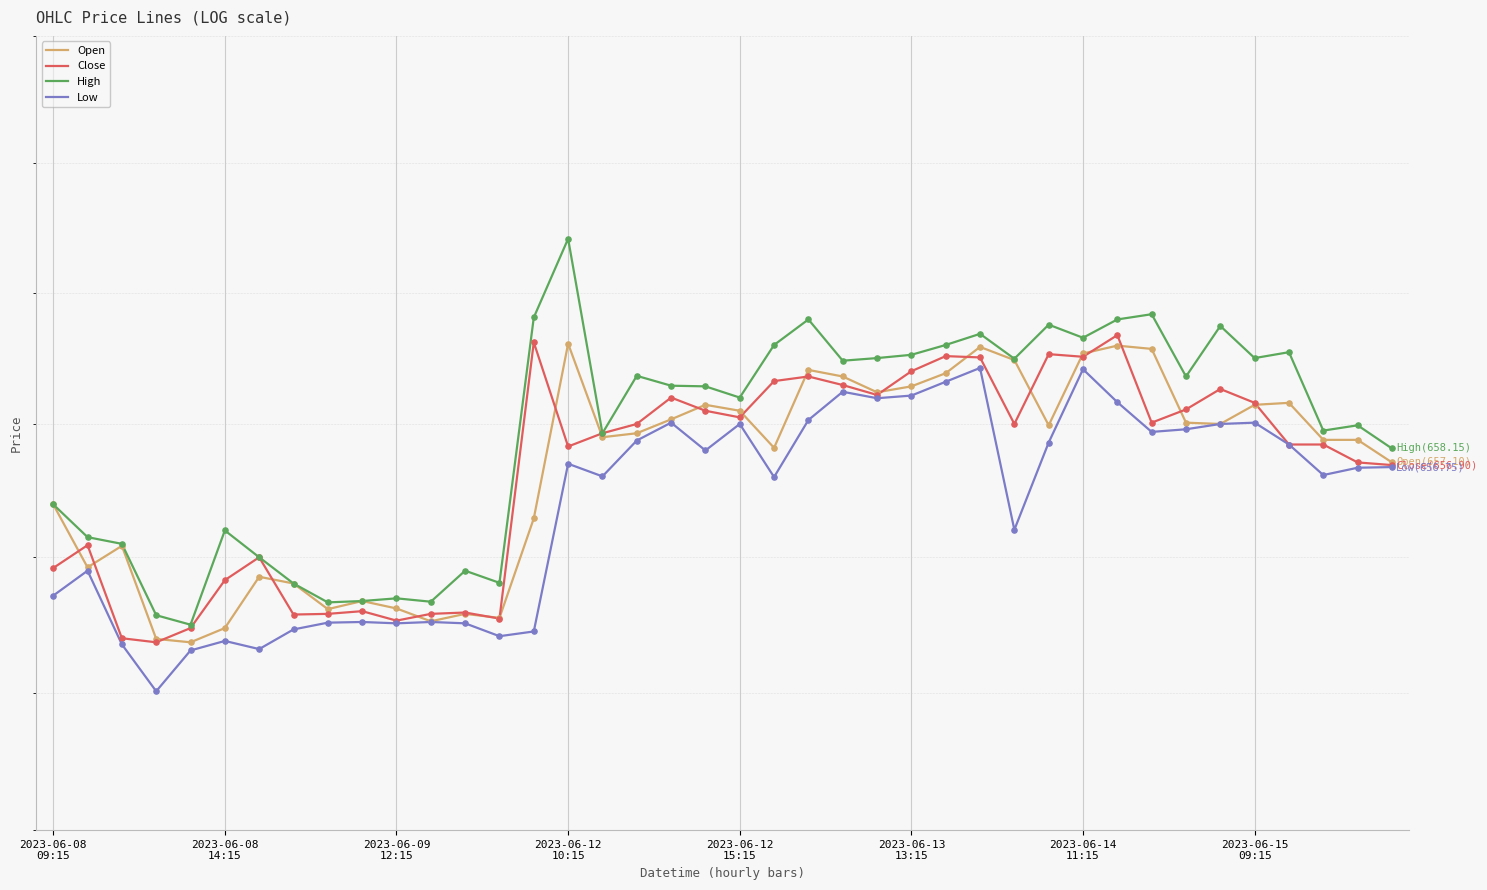

Which series has the largest total across all categories?

High